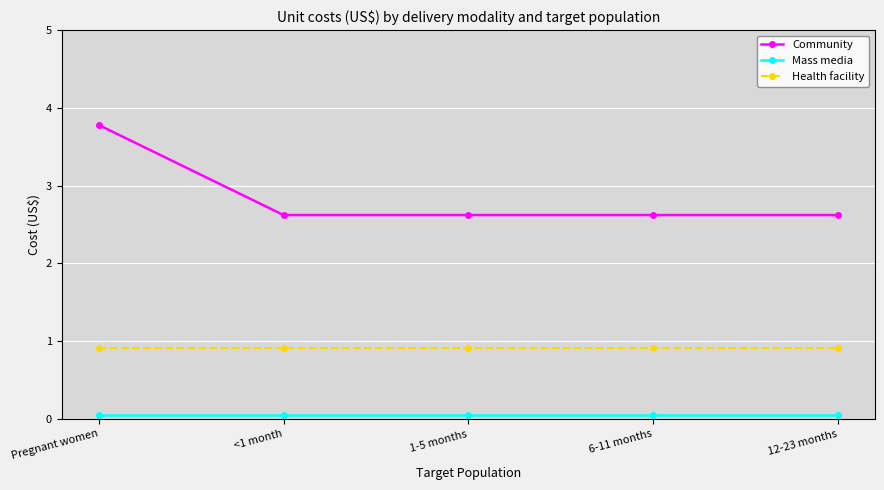

Reading right to left, transcribe all the data shown in this chart.

Community: 12-23 months=2.6	6-11 months=2.6	1-5 months=2.6	<1 month=2.6	Pregnant women=3.8
Mass media: 12-23 months=0.1	6-11 months=0.1	1-5 months=0.1	<1 month=0.1	Pregnant women=0.1
Health facility: 12-23 months=0.9	6-11 months=0.9	1-5 months=0.9	<1 month=0.9	Pregnant women=0.9